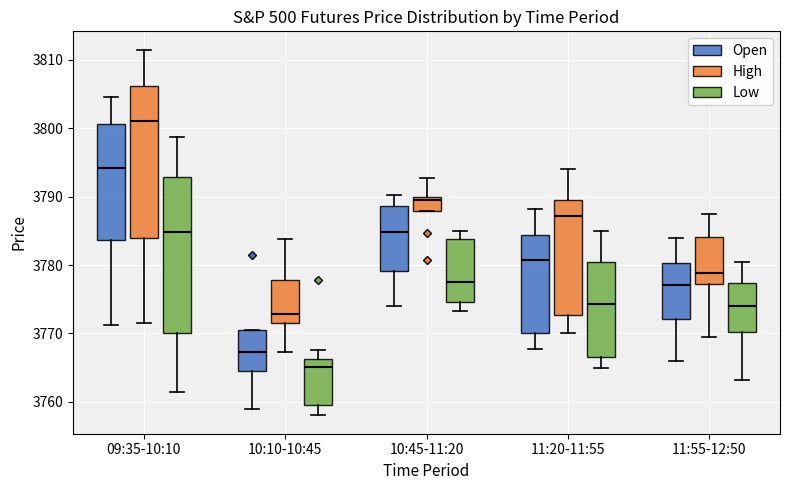

Which box has the lowest median line?

10:10-10:45 (Low)